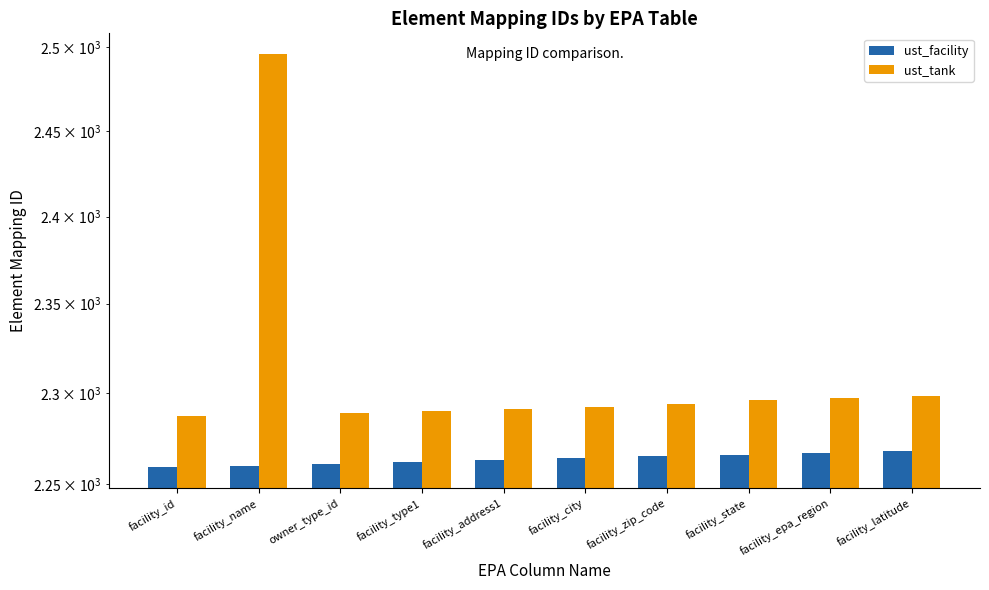

Between facility_name and facility_id, which is larger?

facility_name